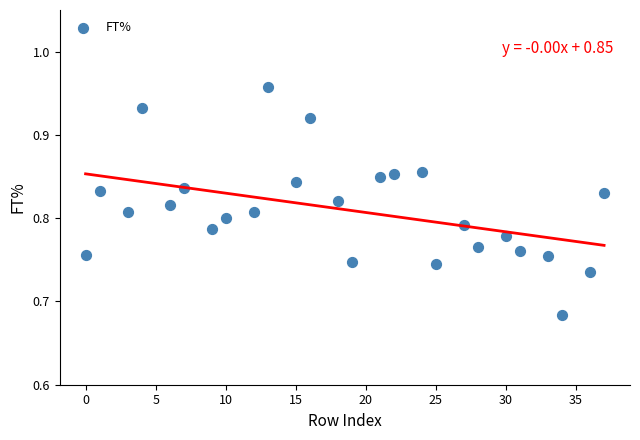

What is the range of X values (max minus min)?

37.0